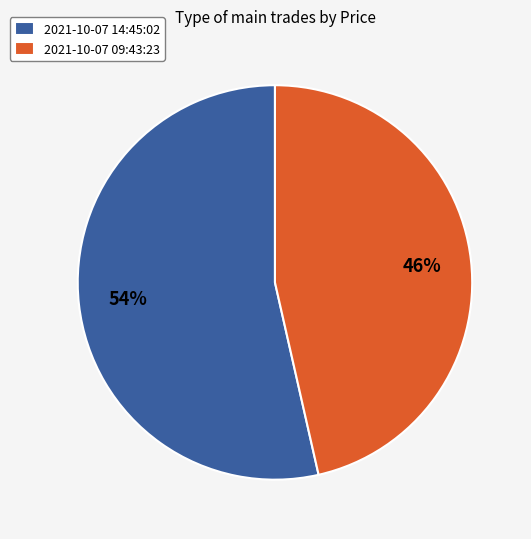

Approximately how many times larger is the value at 2021-10-07 09:43:23 compared to 2021-10-07 14:45:02?

0.9